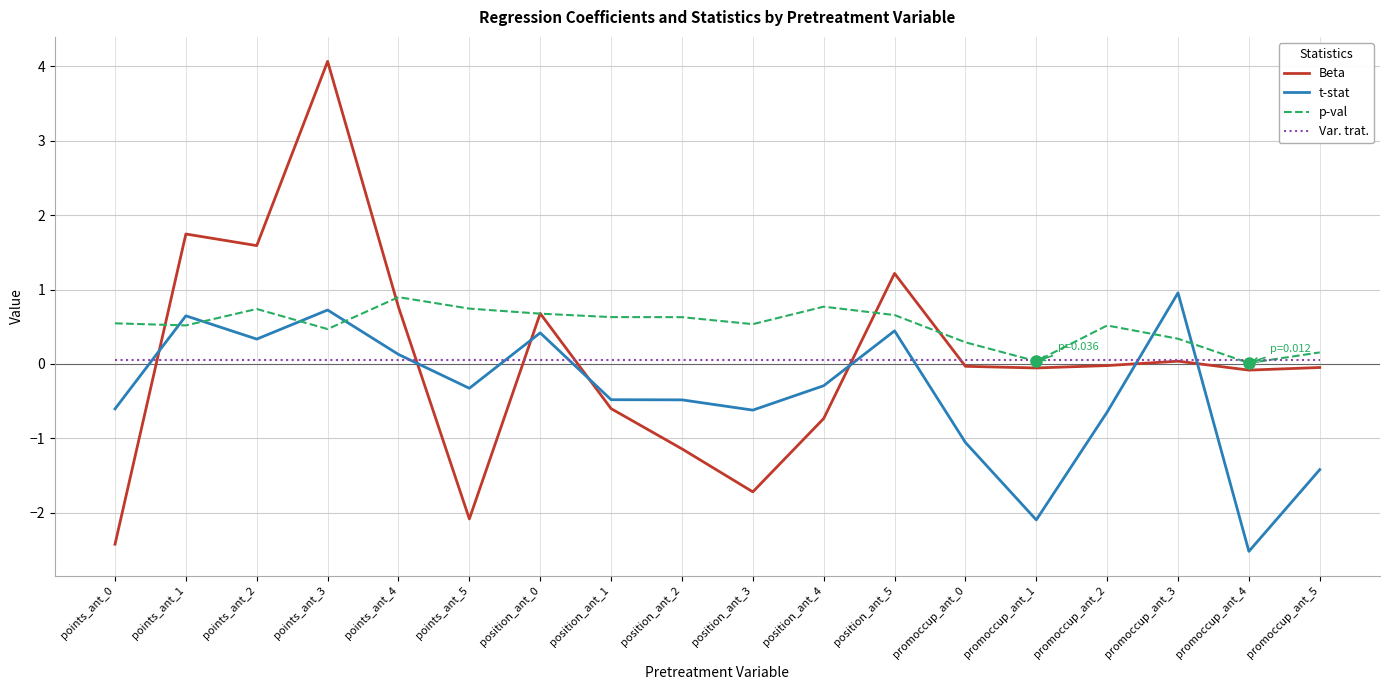

Which series has the largest total across all categories?

p-val